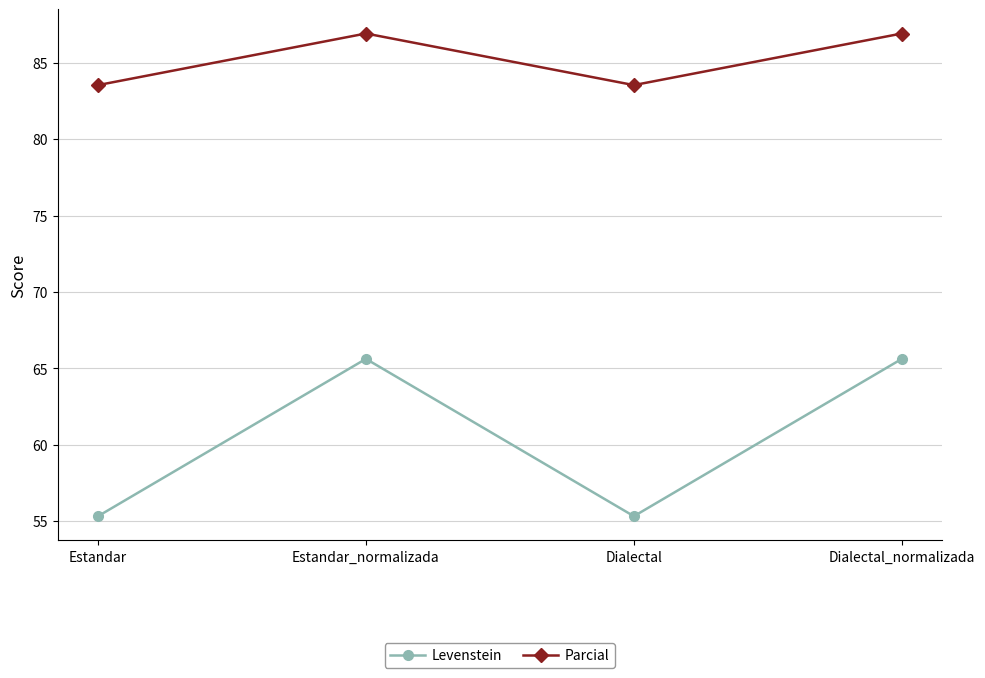

Count the Parcial values in the range 83 to 86.

2